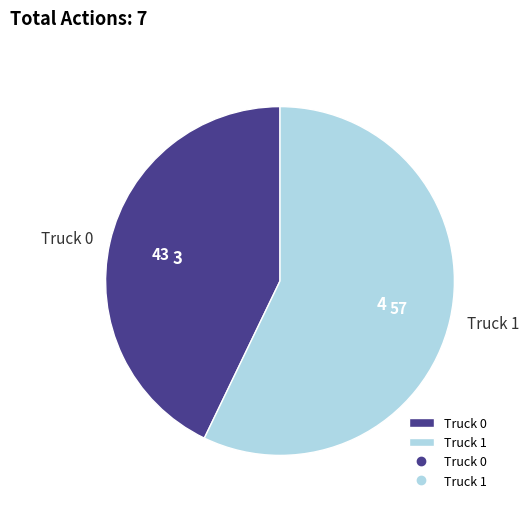

How many segments does this pie chart have?

2